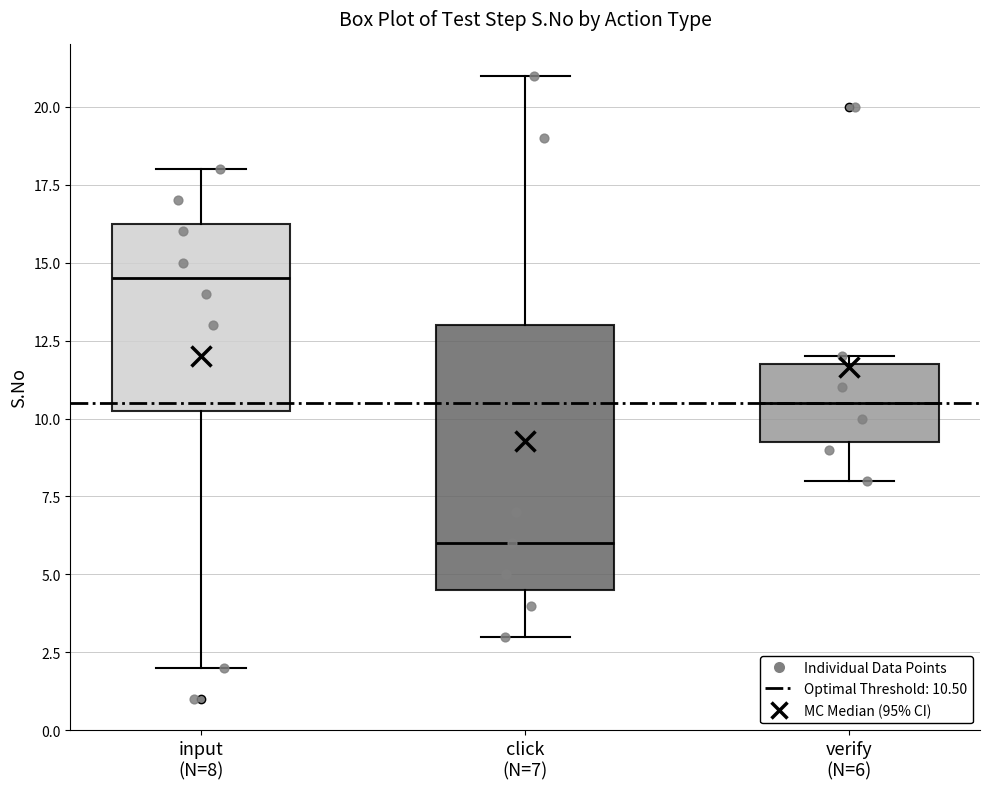

Which box is the tallest, from its lower edge to its upper edge?

click (N=7)